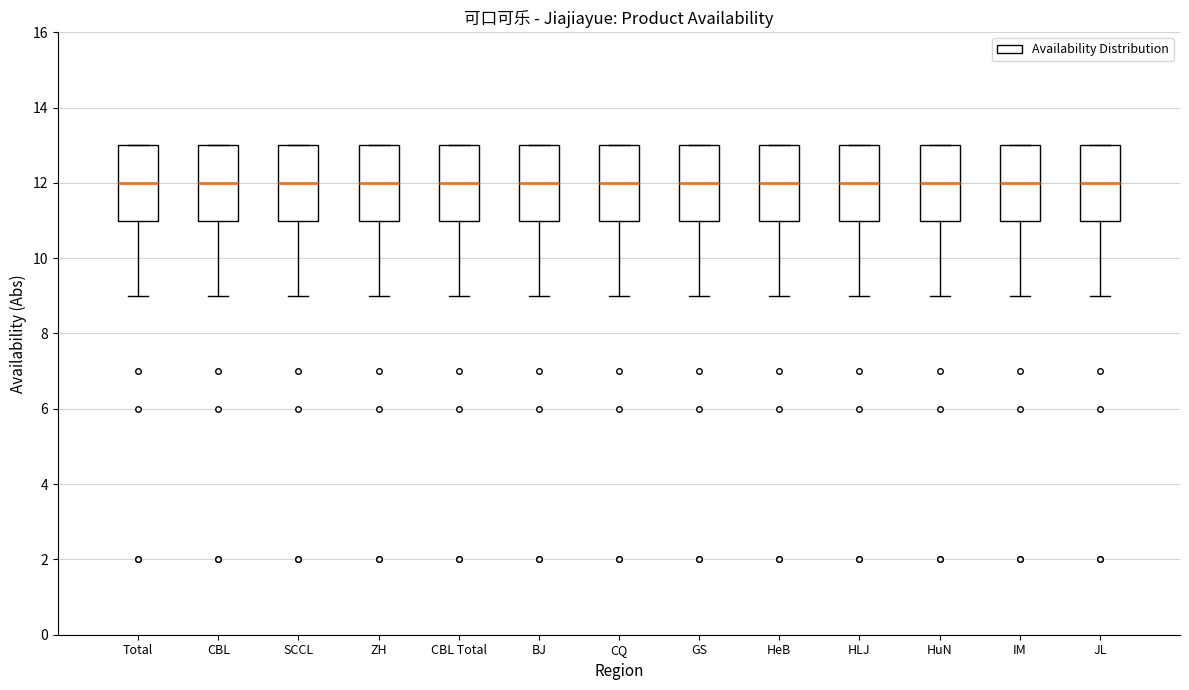

Where is the upper edge of the box for HLJ on the y-axis? The values are not printed on the chart, so give them approximately, as read against the axis.

13